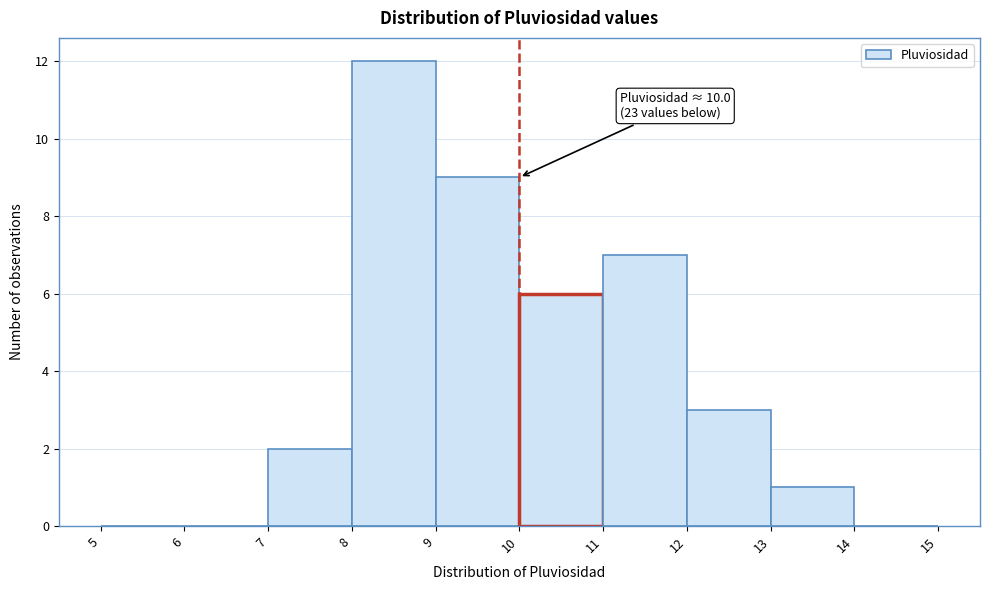

Over which range of the x-axis is the bar tallest?

8 to 9